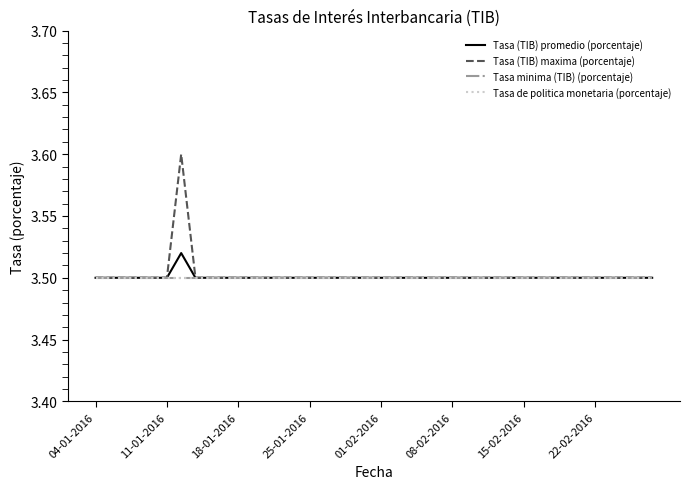

Does the chart have visible grid lines?

No